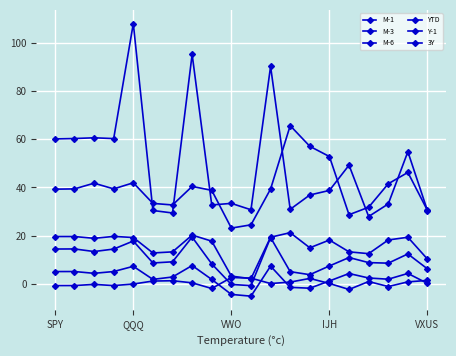

True or false: M-6 and Y-1 intersect in this chart.

False